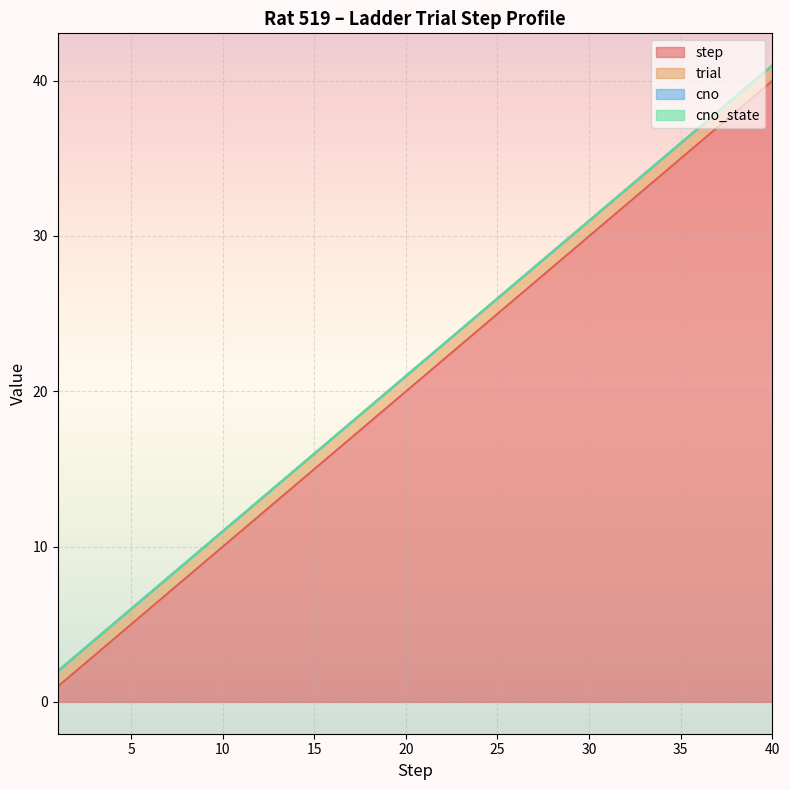

Reading left to right, extract all data points from this chart.

step: 1=1	2=2	3=3	4=4	5=5	6=6	7=7	8=8	9=9	10=10	11=11	12=12	13=13	14=14	15=15	16=16	17=17	18=18	19=19	20=20	21=21	22=22	23=23	24=24	25=25	26=26	27=27	28=28	29=29	30=30	31=31	32=32	33=33	34=34	35=35	36=36	37=37	38=38	39=39	40=40
trial: 1=1	2=1	3=1	4=1	5=1	6=1	7=1	8=1	9=1	10=1	11=1	12=1	13=1	14=1	15=1	16=1	17=1	18=1	19=1	20=1	21=1	22=1	23=1	24=1	25=1	26=1	27=1	28=1	29=1	30=1	31=1	32=1	33=1	34=1	35=1	36=1	37=1	38=1	39=1	40=1
cno: 1=0	2=0	3=0	4=0	5=0	6=0	7=0	8=0	9=0	10=0	11=0	12=0	13=0	14=0	15=0	16=0	17=0	18=0	19=0	20=0	21=0	22=0	23=0	24=0	25=0	26=0	27=0	28=0	29=0	30=0	31=0	32=0	33=0	34=0	35=0	36=0	37=0	38=0	39=0	40=0
cno_state: 1=0	2=0	3=0	4=0	5=0	6=0	7=0	8=0	9=0	10=0	11=0	12=0	13=0	14=0	15=0	16=0	17=0	18=0	19=0	20=0	21=0	22=0	23=0	24=0	25=0	26=0	27=0	28=0	29=0	30=0	31=0	32=0	33=0	34=0	35=0	36=0	37=0	38=0	39=0	40=0